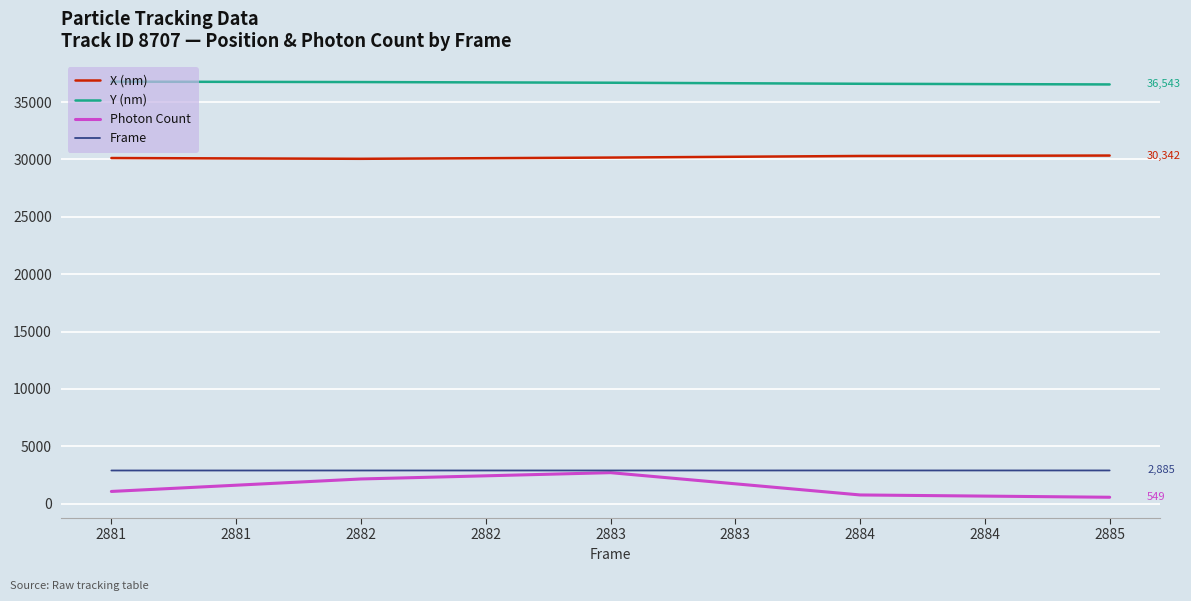

Is this an area chart (filled region under the line)?

No